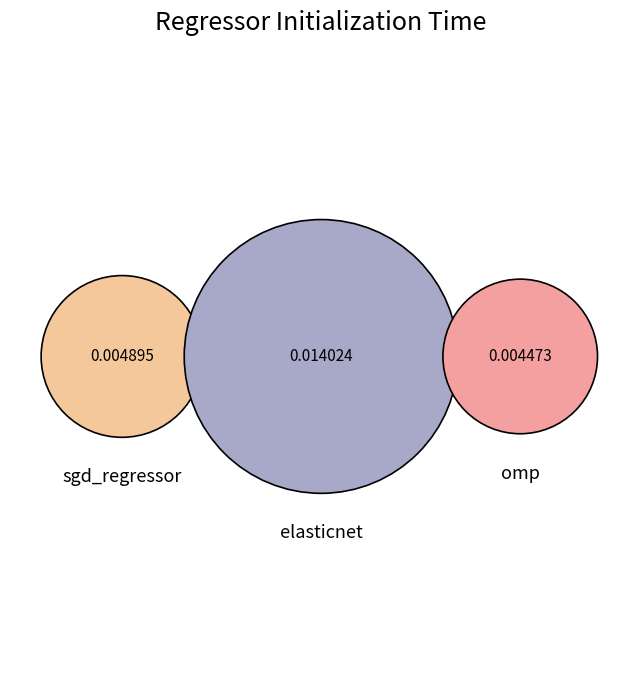

To the nearest percent, what is the combined percentage of omp and sgd_regressor?

40%